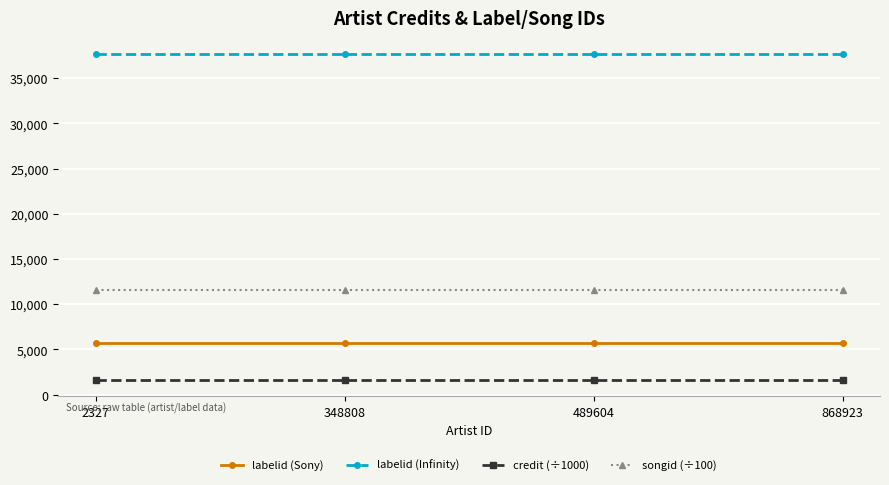

True or false: labelid (Infinity) and songid (÷100) cross at least once.

False